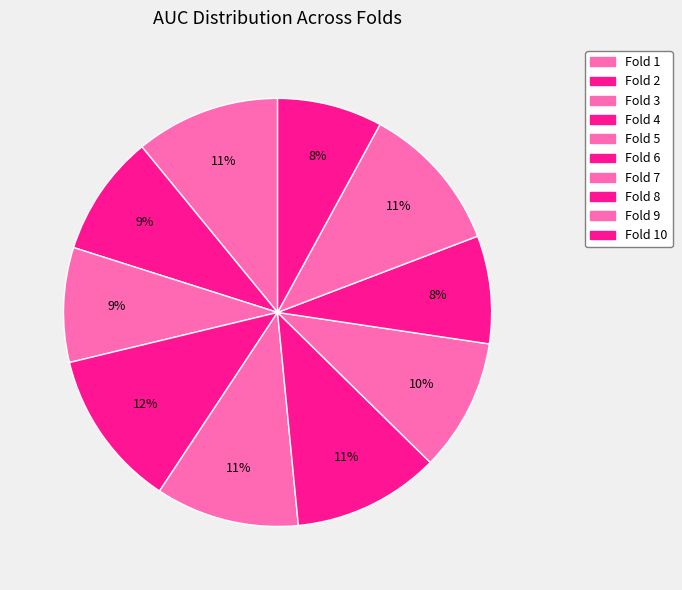

To the nearest percent, what is the difference between the Fold 3 and Fold 1 slice percentages?

2%